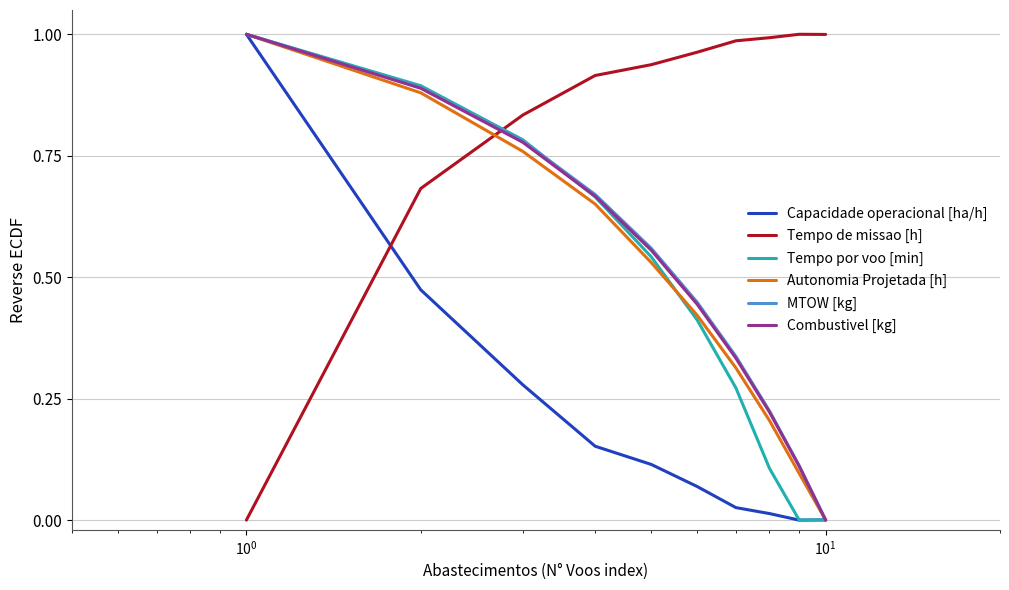

How many positive values does the MTOW [kg] series have?

9